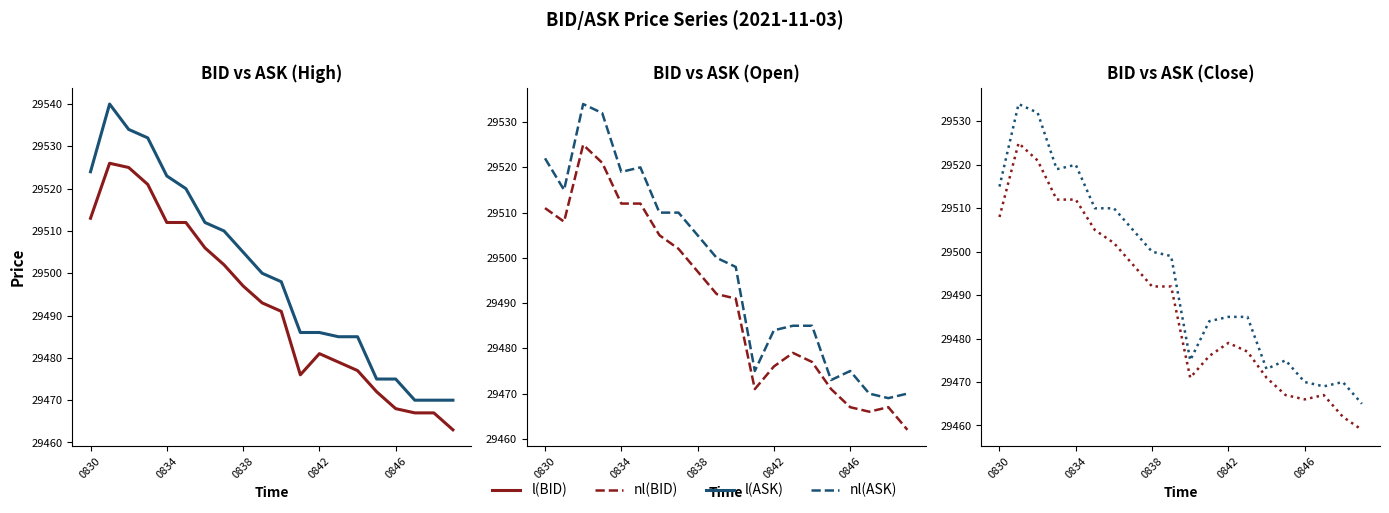

Is the value of nl(ASK) at 10 greater than the value of Il(ASK) at 5?

No